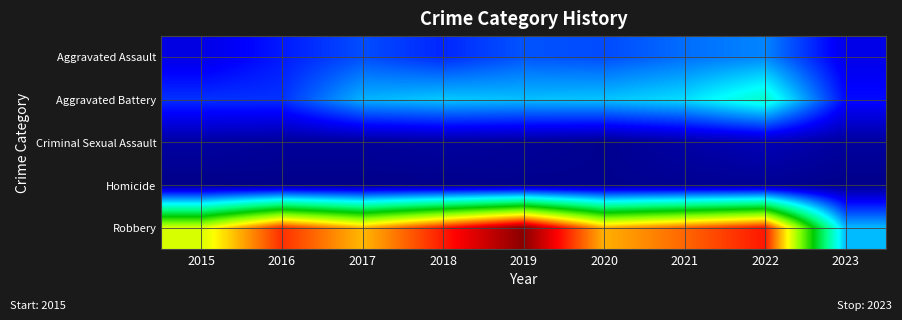

At how many categories does at least one series exceed 268?

8